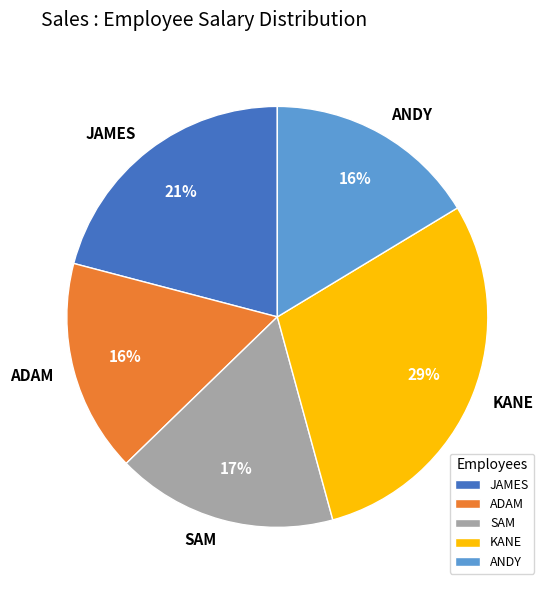

What is the ratio of the value at JAMES to the value at ADAM?

1.3